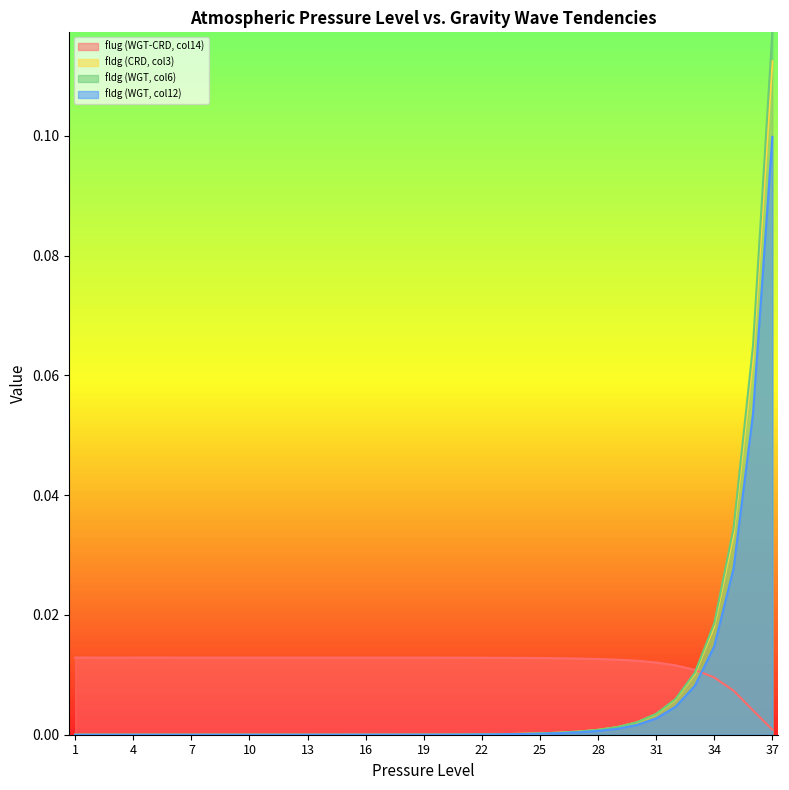

True or false: fldg (WGT, col6) and fldg (WGT, col12) cross at least once.

False